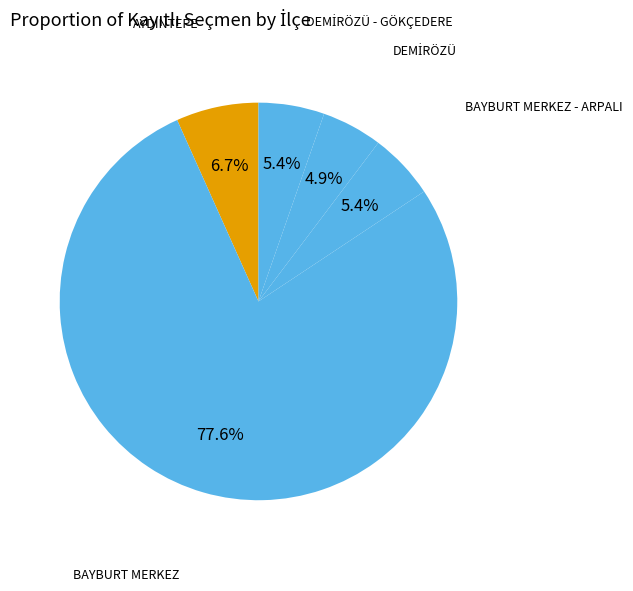

Count the number of slices in the pie.

5